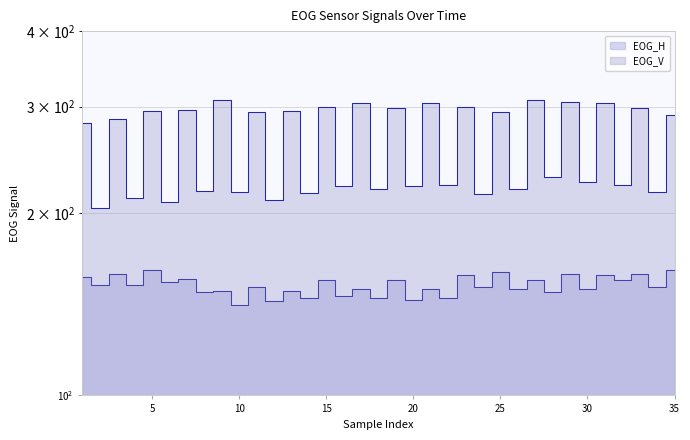

What is the value of the EOG_H point at the 18th from the left?

145